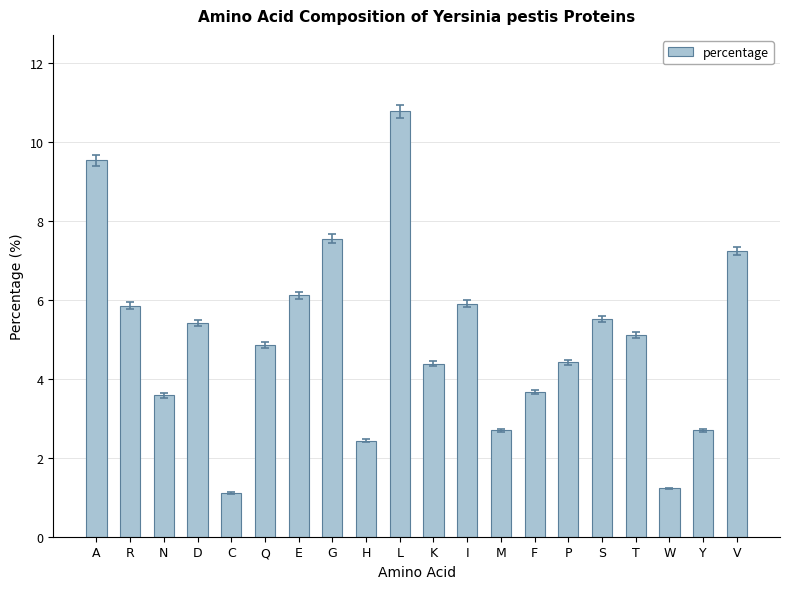

Is it true that the value at C is 0.7?

False